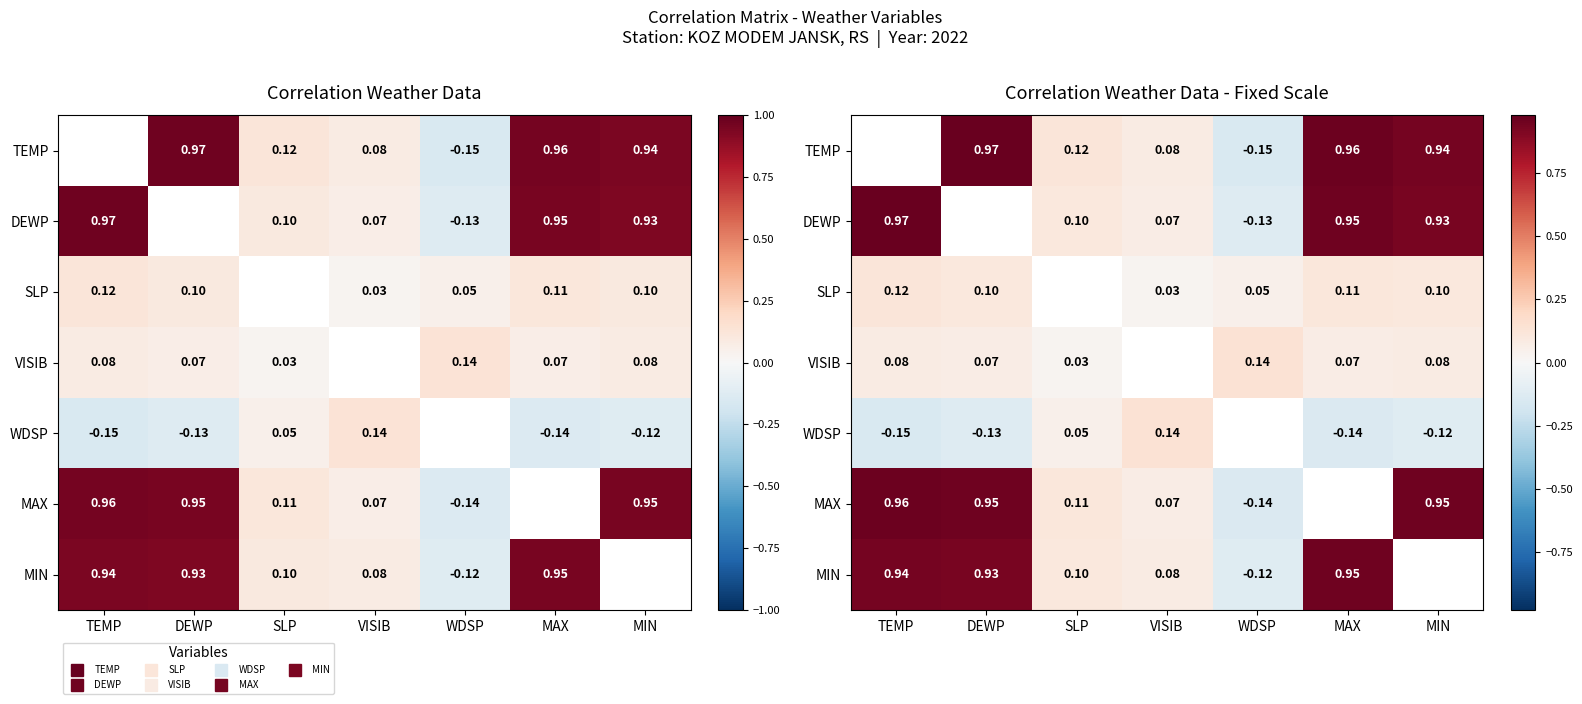

List the labels in order of TEMP value, largest first.

TEMP, DEWP, MAX, MIN, SLP, VISIB, WDSP